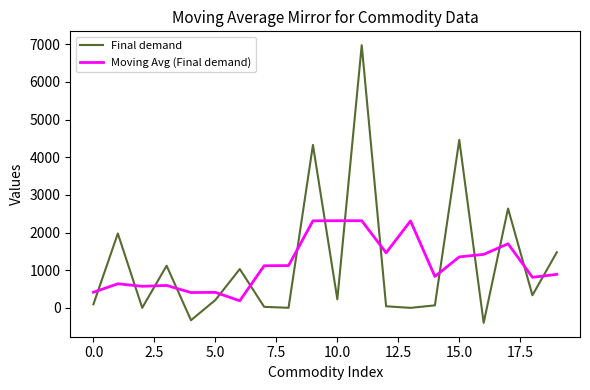

True or false: Moving Avg (Final demand) and Final demand intersect in this chart.

True